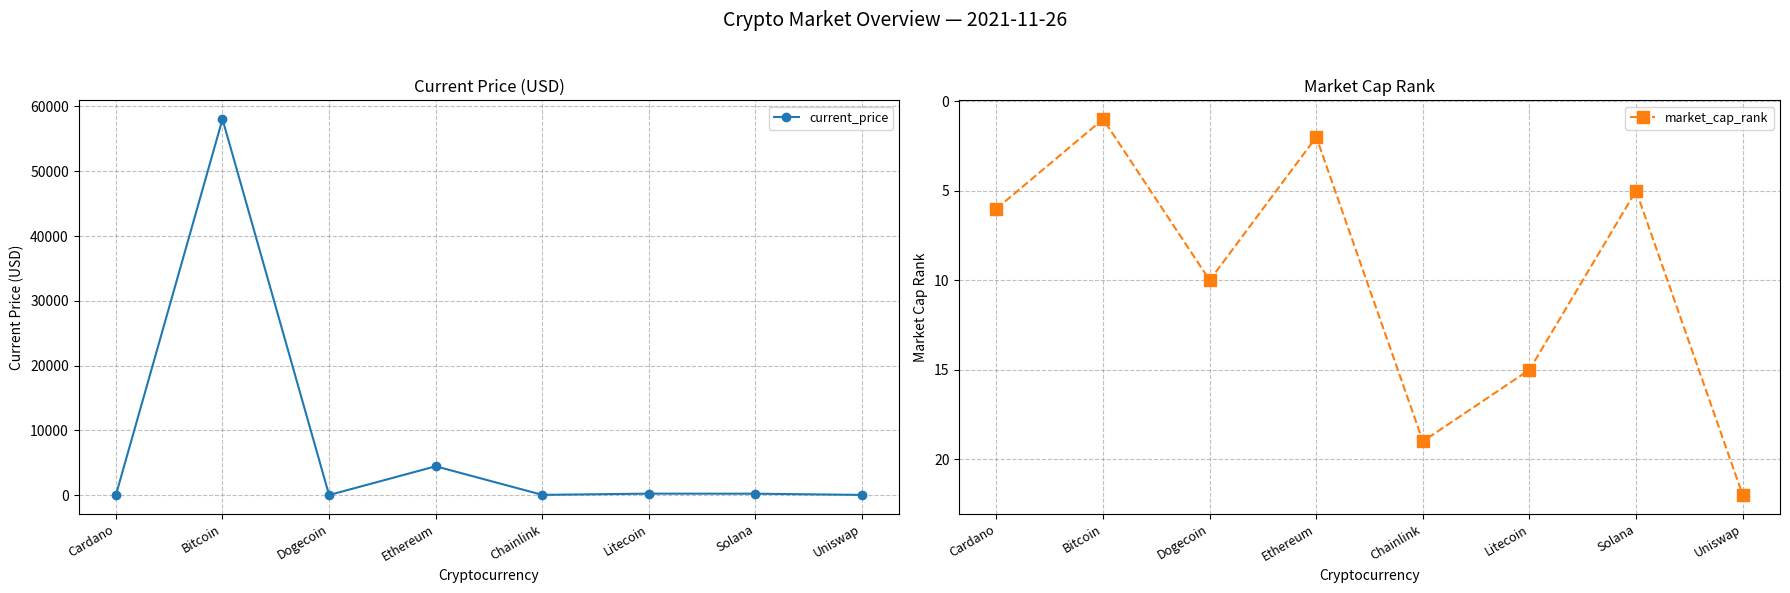

How many data points does each series have?

8